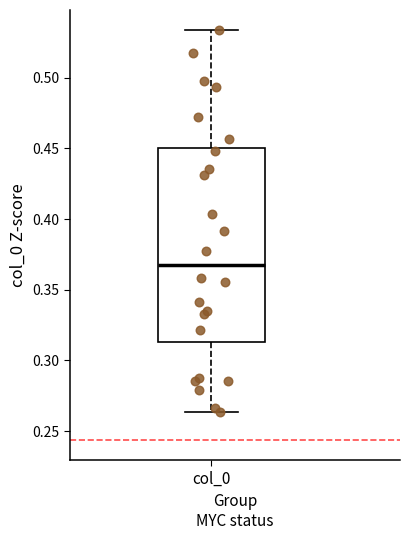

Read this box plot against the y-axis: the position of the median line, the range covered by the box, and the ends of both whiskers. The values are not printed on the chart, so give them approximately, as read against the axis.

median 0.370, box 0.315 to 0.450, whiskers 0.265 to 0.535